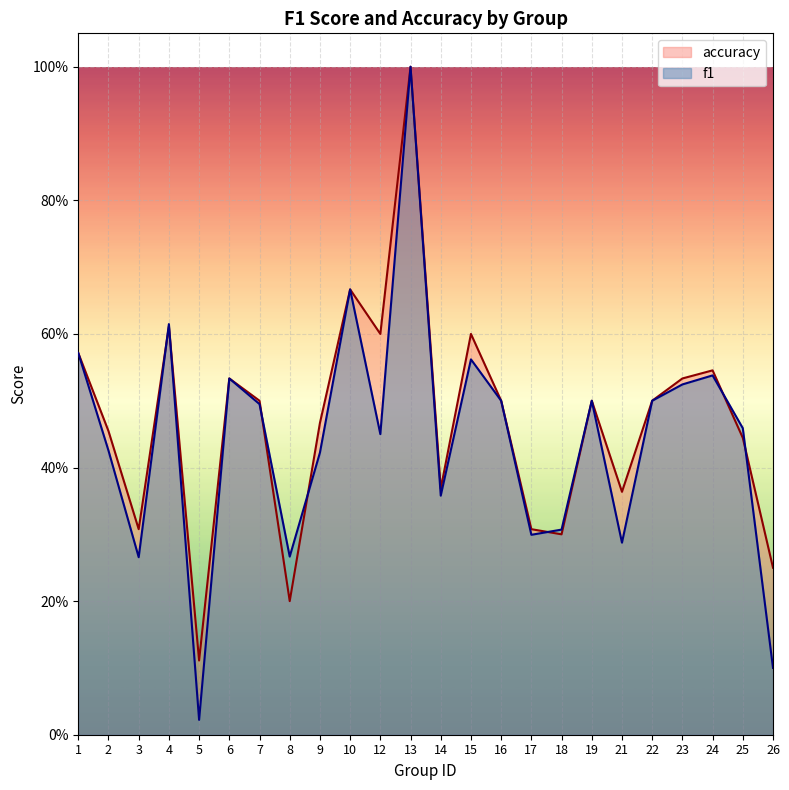

Reading right to left, list all the values displayed in this chart.

f1: 0.1	0.5	0.5	0.5	0.5	0.3	0.5	0.3	0.3	0.5	0.6	0.4	1.0	0.5	0.7	0.4	0.3	0.5	0.5	0.0	0.6	0.3	0.4	0.6
accuracy: 0.2	0.4	0.5	0.5	0.5	0.4	0.5	0.3	0.3	0.5	0.6	0.4	1.0	0.6	0.7	0.5	0.2	0.5	0.5	0.1	0.6	0.3	0.5	0.6